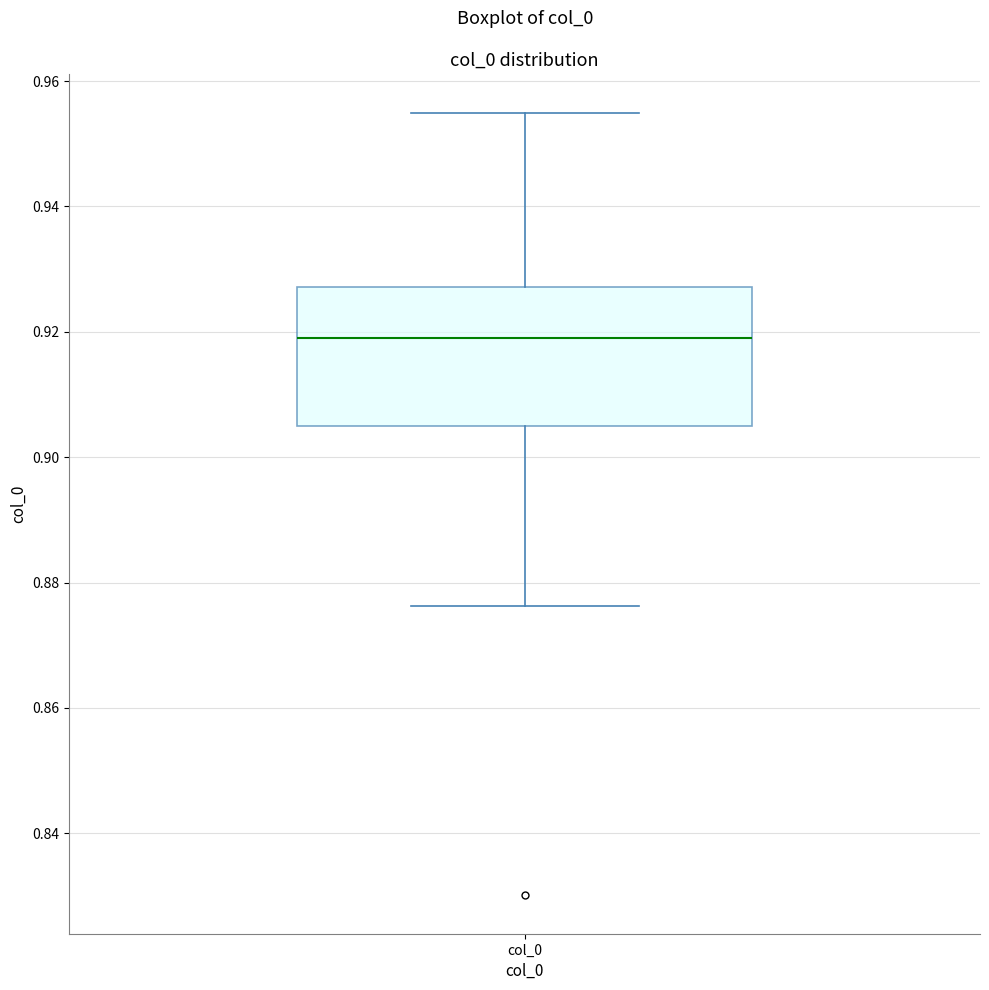

Where does the median line of the box for col_0 sit on the y-axis? The values are not printed on the chart, so give them approximately, as read against the axis.

0.920